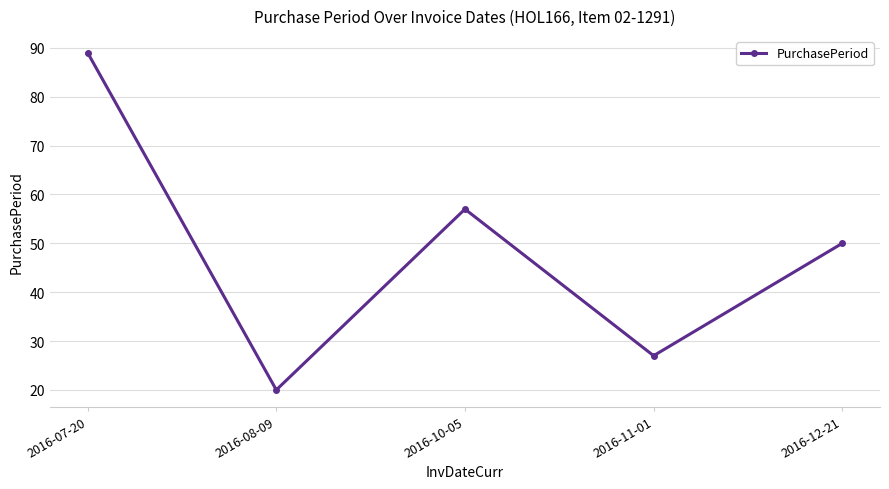

What is the change in value from 2016-08-09 to 2016-12-21?

+30